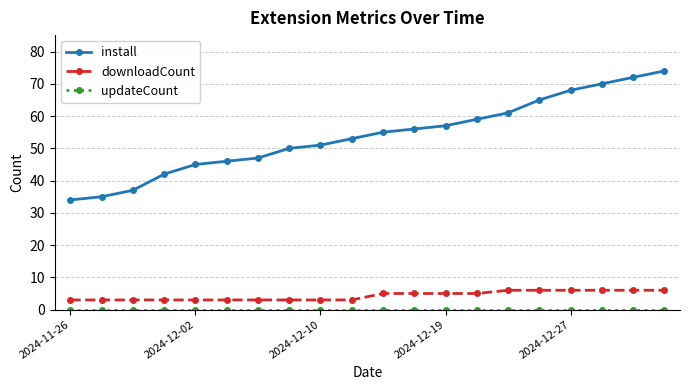

True or false: downloadCount and install cross at least once.

False